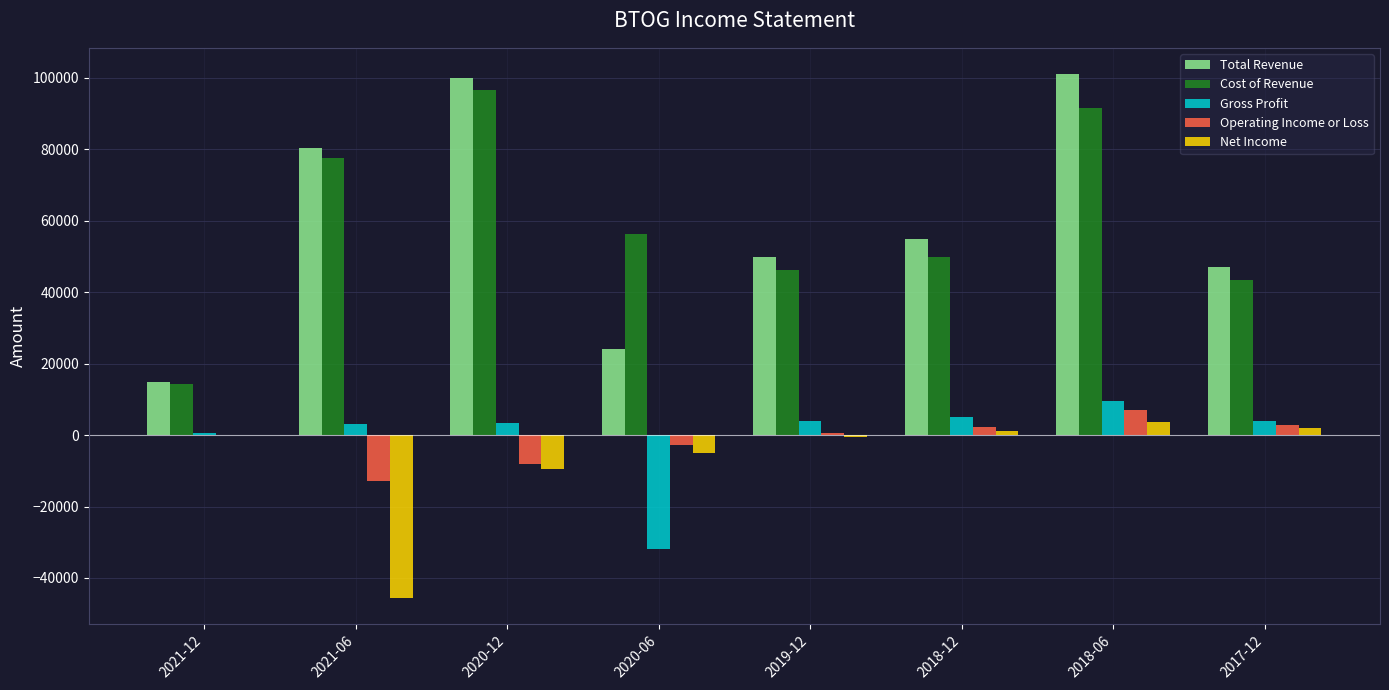

At which category is the sum across all series the highest?

2018-06